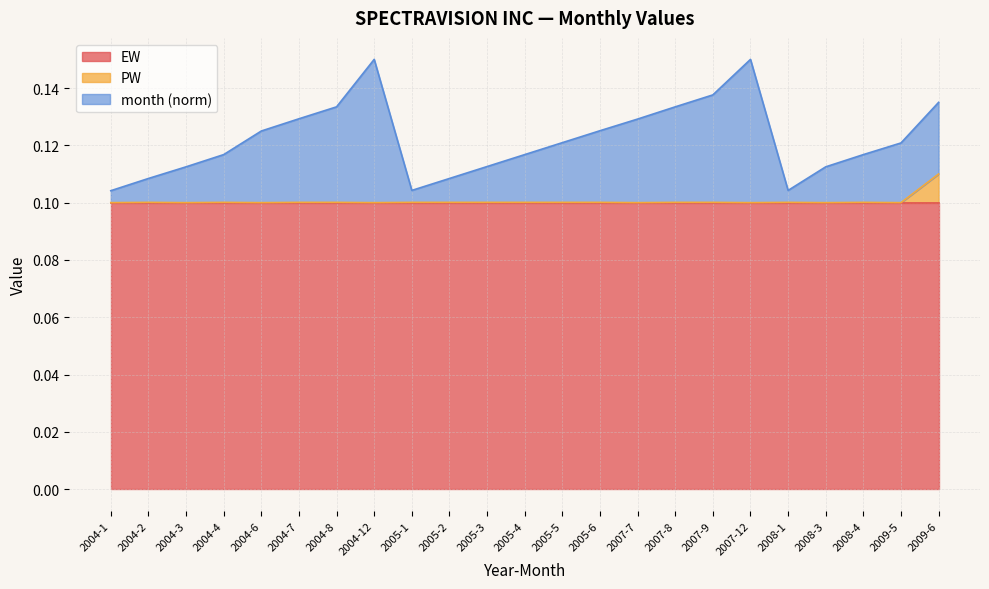

At how many categories does at least one series exceed 0?

23